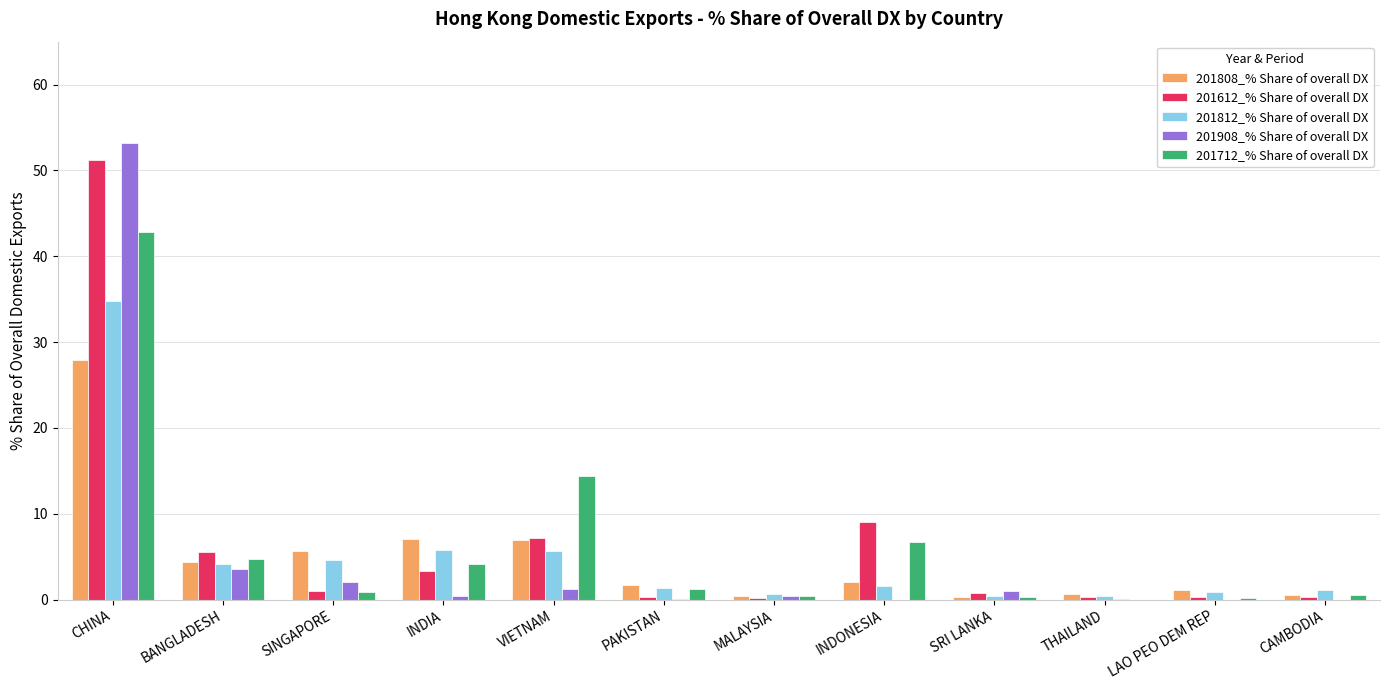

Count the number of data series in this chart.

5